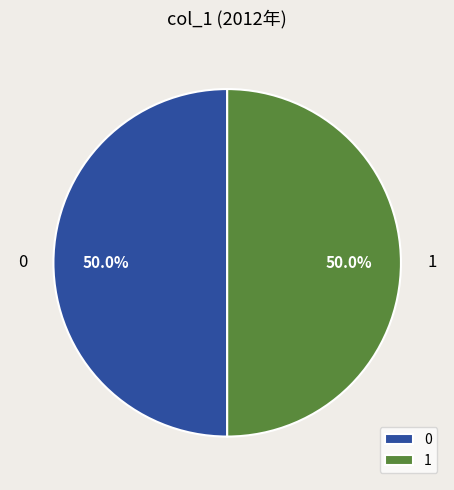

What is the ratio of the value at 1 to the value at 0?

1.0